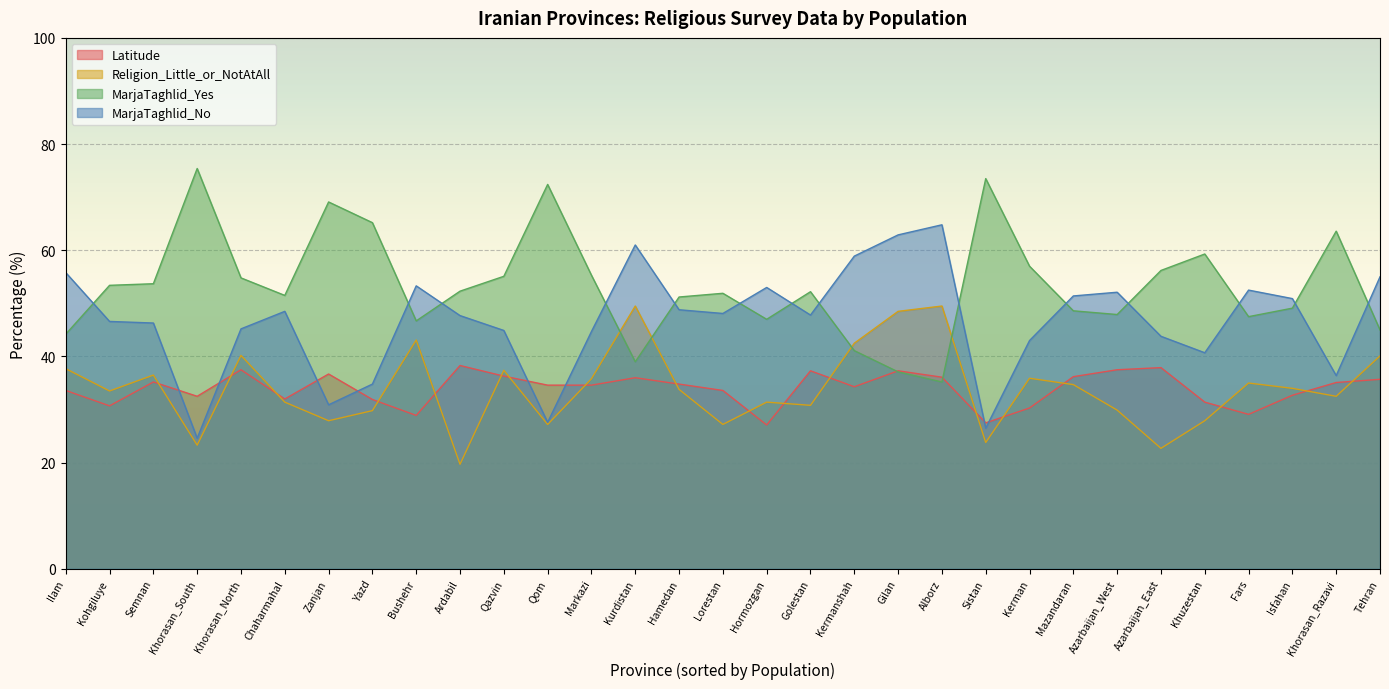

Which has a higher value, Hamedan or Golestan?

Golestan